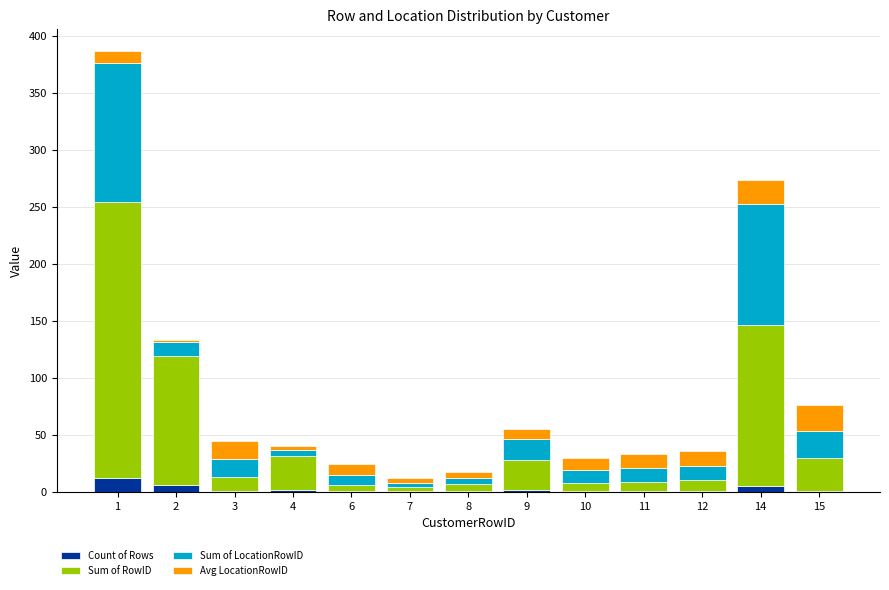

Rank the categories by Count of Rows value from lowest to highest.

3, 6, 7, 8, 10, 11, 12, 15, 4, 9, 14, 2, 1